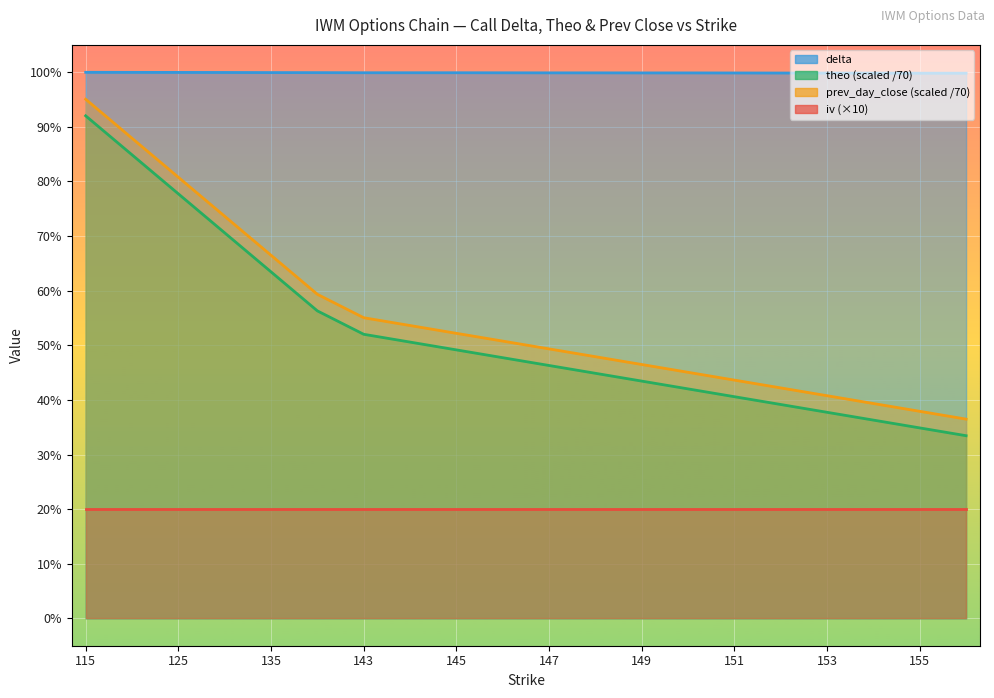

Reading left to right, list all the values displayed in this chart.

delta: 115=1.0	120=1.0	125=1.0	130=1.0	135=1.0	140=1.0	143=1.0	144=1.0	145=1.0	146=1.0	147=1.0	148=1.0	149=1.0	150=1.0	151=1.0	152=1.0	153=1.0	154=1.0	155=1.0	156=1.0
theo: 115=0.9	120=0.8	125=0.8	130=0.7	135=0.6	140=0.6	143=0.5	144=0.5	145=0.5	146=0.5	147=0.5	148=0.4	149=0.4	150=0.4	151=0.4	152=0.4	153=0.4	154=0.4	155=0.3	156=0.3
prev_day_close: 115=1.0	120=0.9	125=0.8	130=0.7	135=0.7	140=0.6	143=0.6	144=0.5	145=0.5	146=0.5	147=0.5	148=0.5	149=0.5	150=0.5	151=0.4	152=0.4	153=0.4	154=0.4	155=0.4	156=0.4